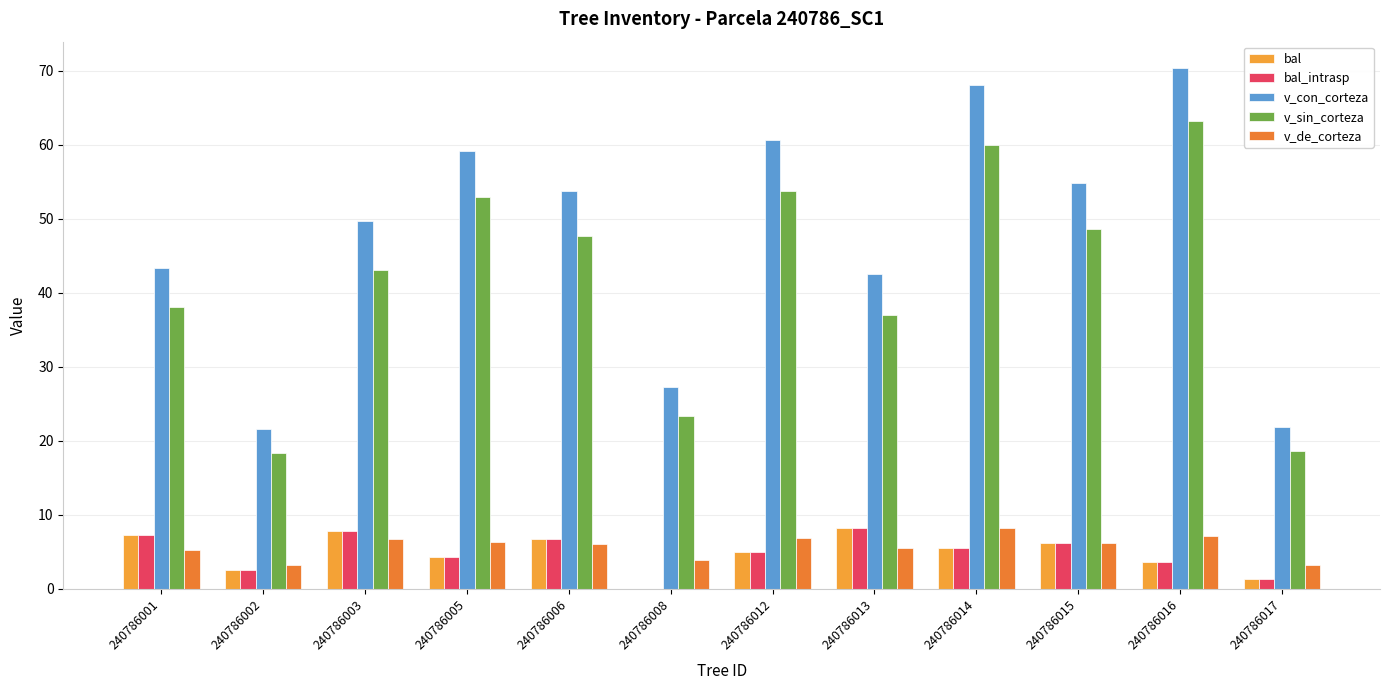

True or false: v_sin_corteza has a value of 9.4 at 240786013.

False